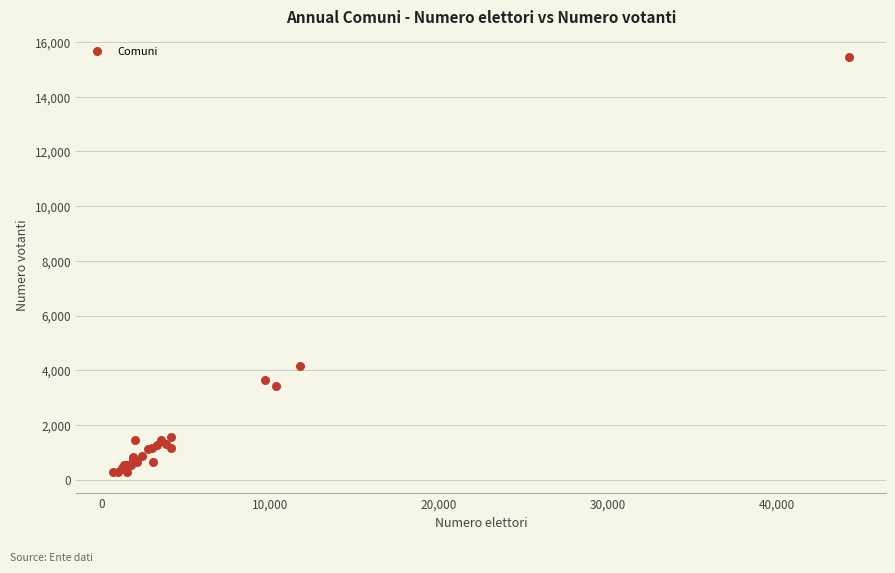

What Y value in the scatter plot is closest to 7856?

4149